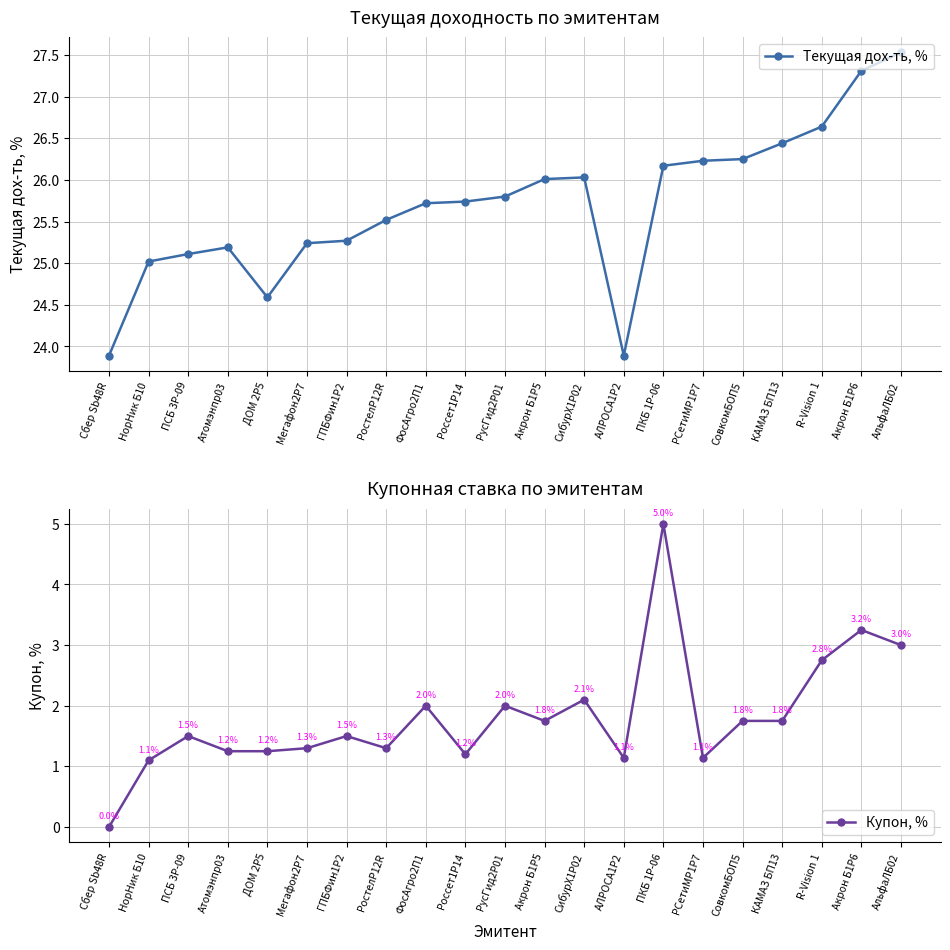

Is this an area chart (filled region under the line)?

No